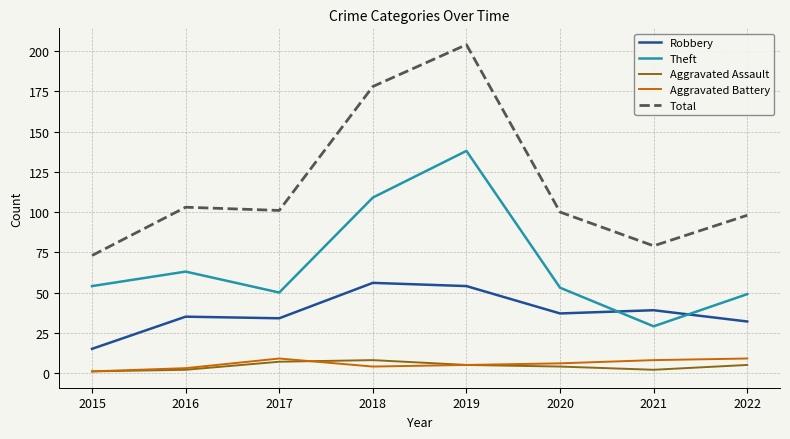

What is the maximum value for Aggravated Battery?

9